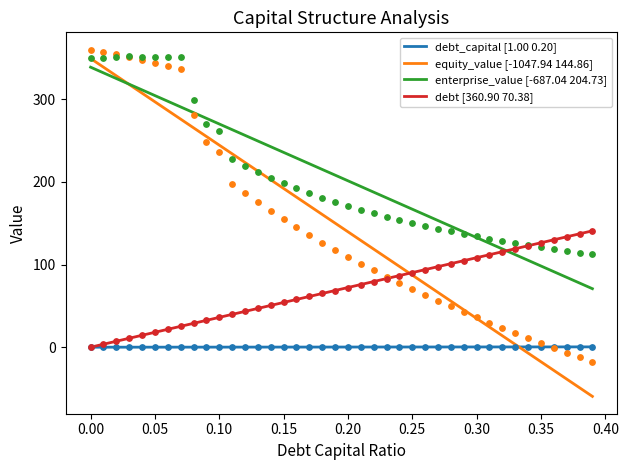

What are all the series names shown in the legend?

debt_capital [1.00 0.20], equity_value [-1047.94 144.86], enterprise_value [-687.04 204.73], debt [360.90 70.38]